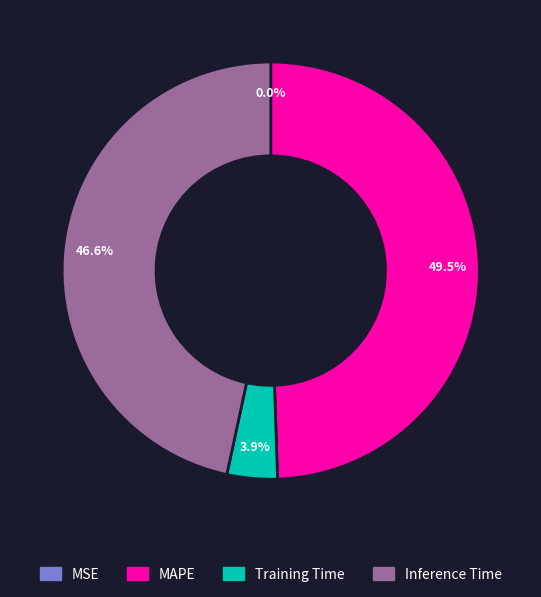

Is the sum of MAPE and Inference Time greater than half?

Yes